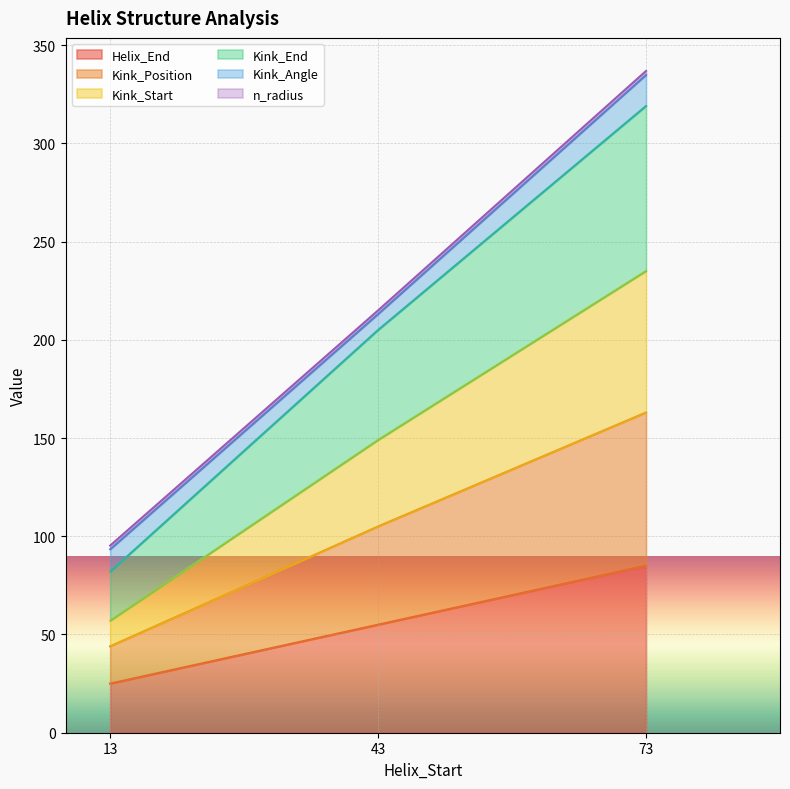

What is the smallest value displayed?

25